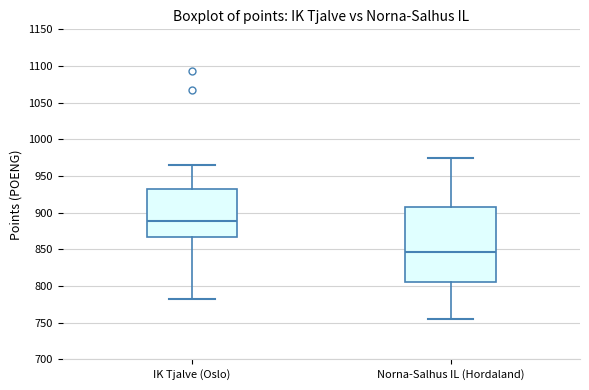

Reading left to right, transcribe this box plot: for each box, give where its median line is, the range the box spans, and where its two whiskers end, as read against the y-axis. The values are not printed on the chart, so give them approximately, as read against the axis.

IK Tjalve (Oslo): median 890, box 865 to 930, whiskers 780 to 965
Norna-Salhus IL (Hordaland): median 845, box 805 to 910, whiskers 755 to 975